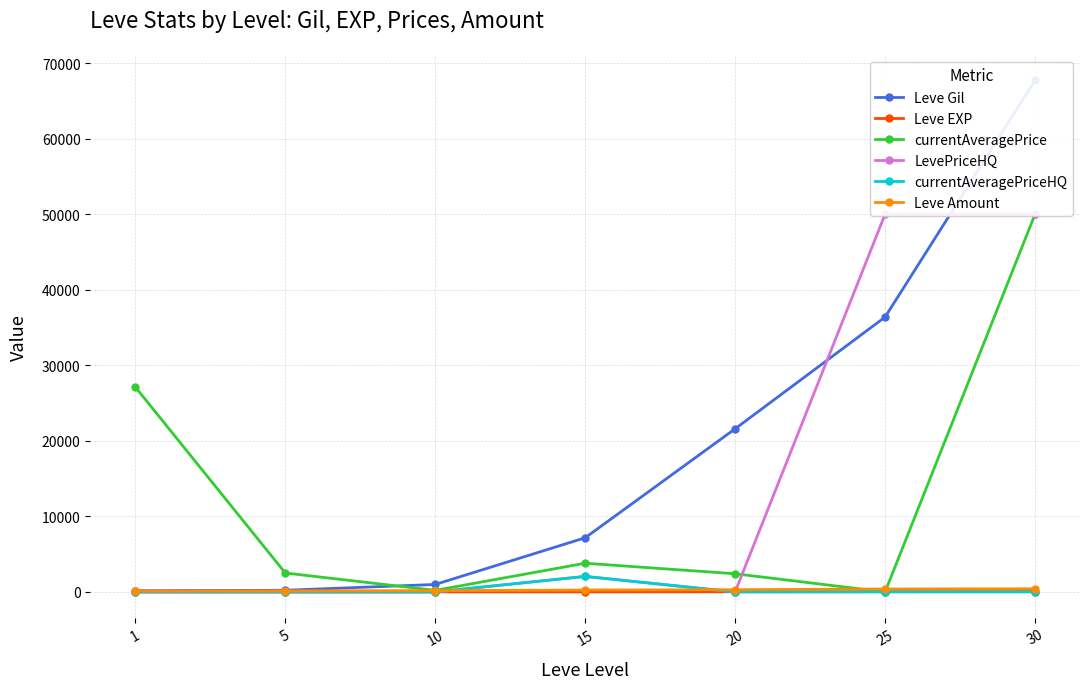

What is the approximate value of currentAveragePrice at 20, to the nearest 100?

2400